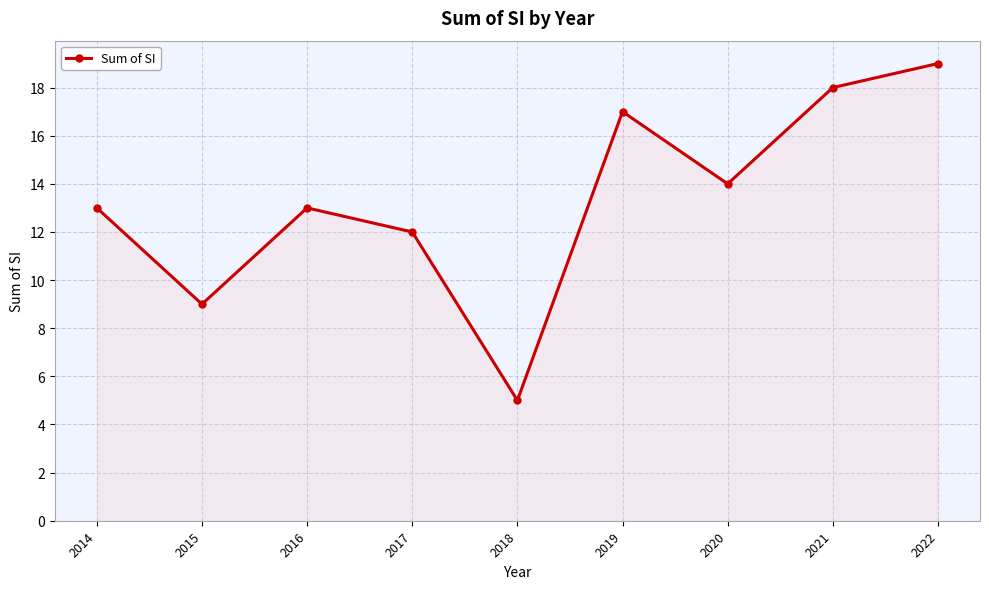

What is the smallest value displayed?

5